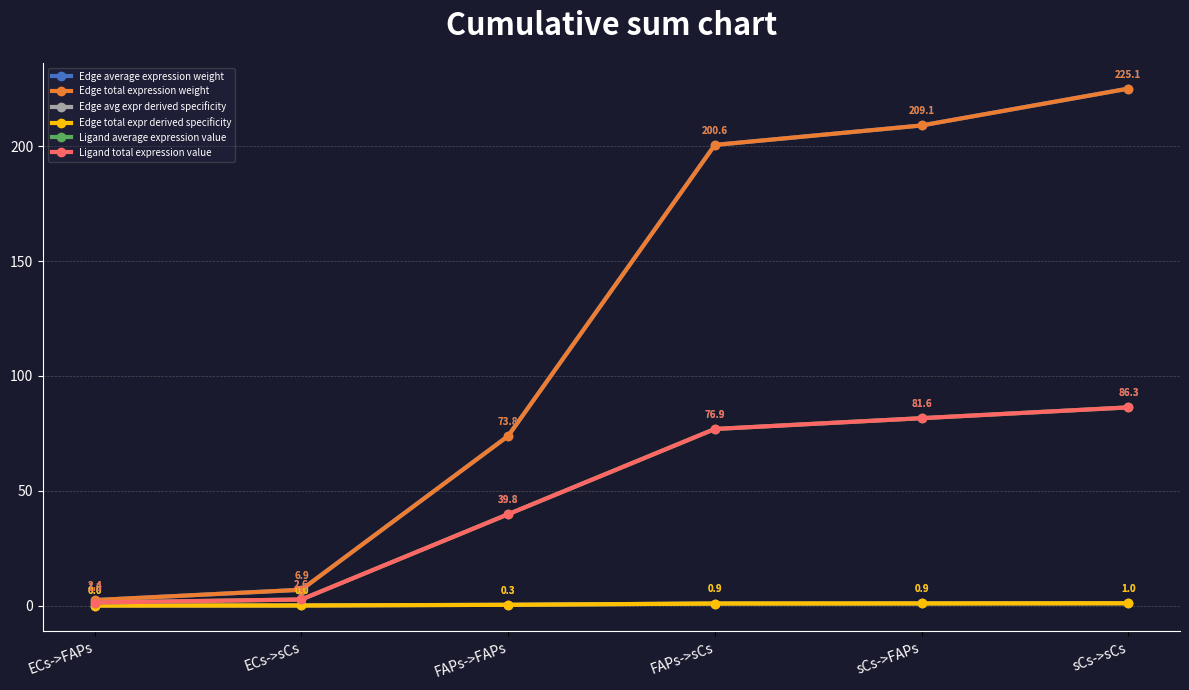

True or false: Edge total expression weight and Edge average expression weight intersect in this chart.

False